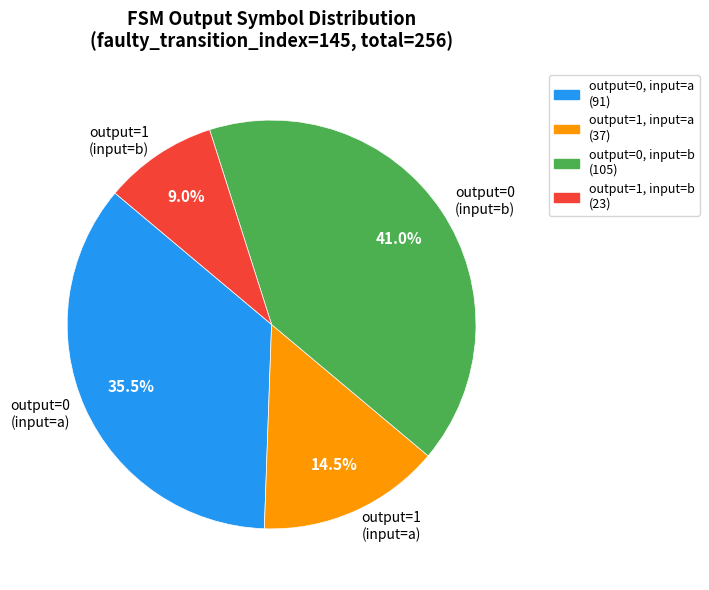

How much of the chart is everything except output=0 (input=a)?

64.5%